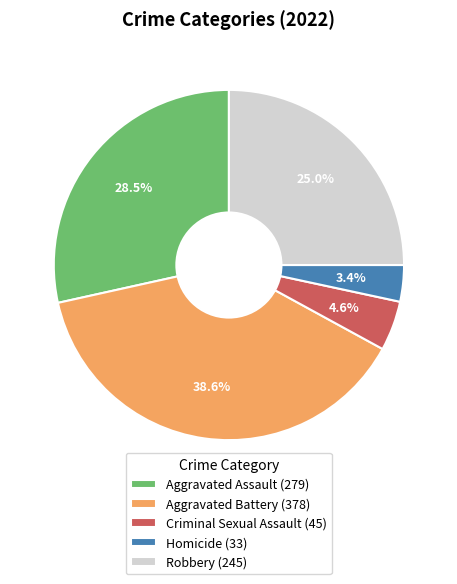

Approximately how many times larger is the value at Aggravated Assault compared to Aggravated Battery?

0.7